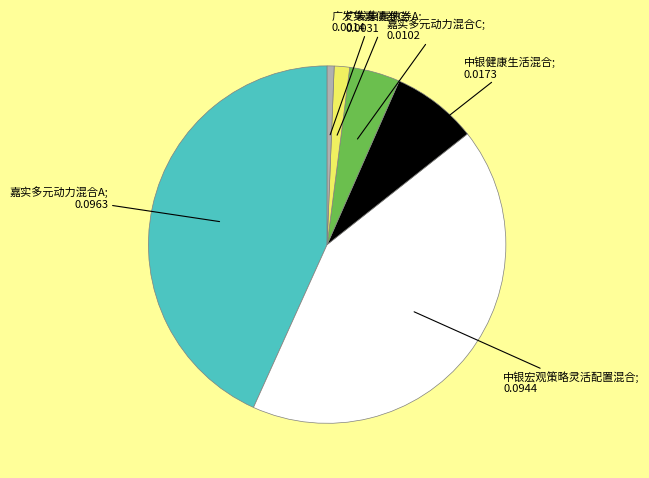

Does any single category account for the majority?

No